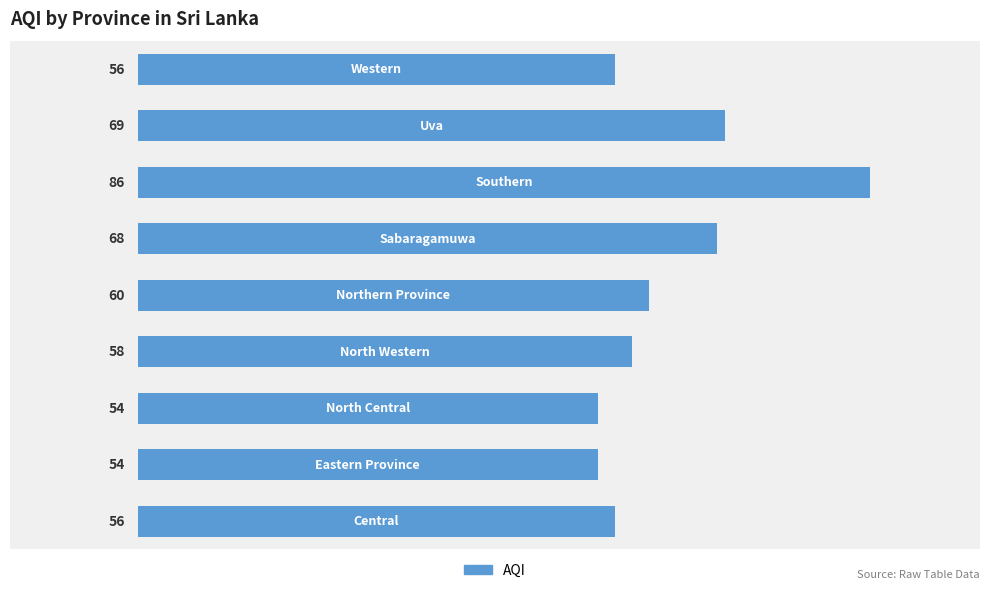

What is the minimum value shown in the chart?

54